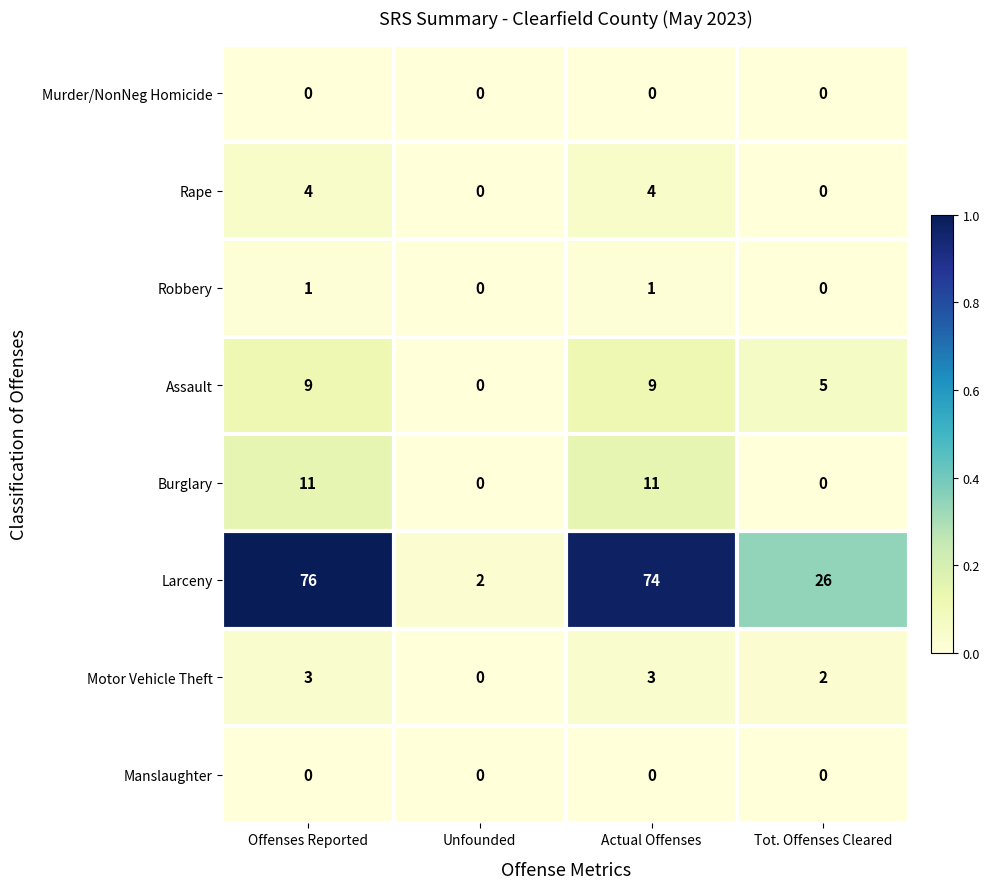

At which label is Assault closest to 4?

Tot. Offenses Cleared